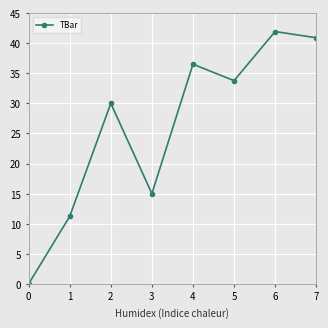

How many values exceed 33?

4